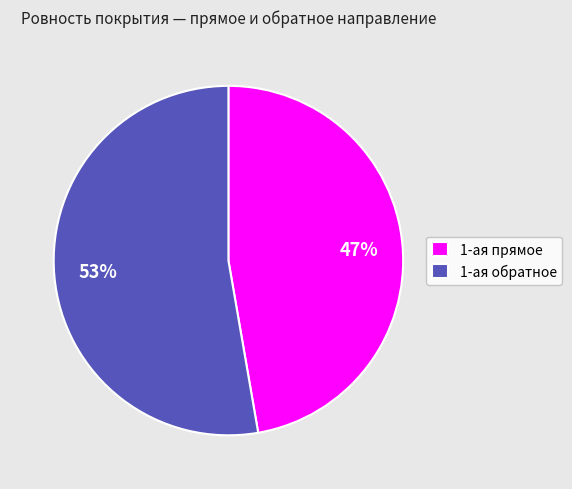

Which category has the smallest portion of the pie?

1-ая прямое